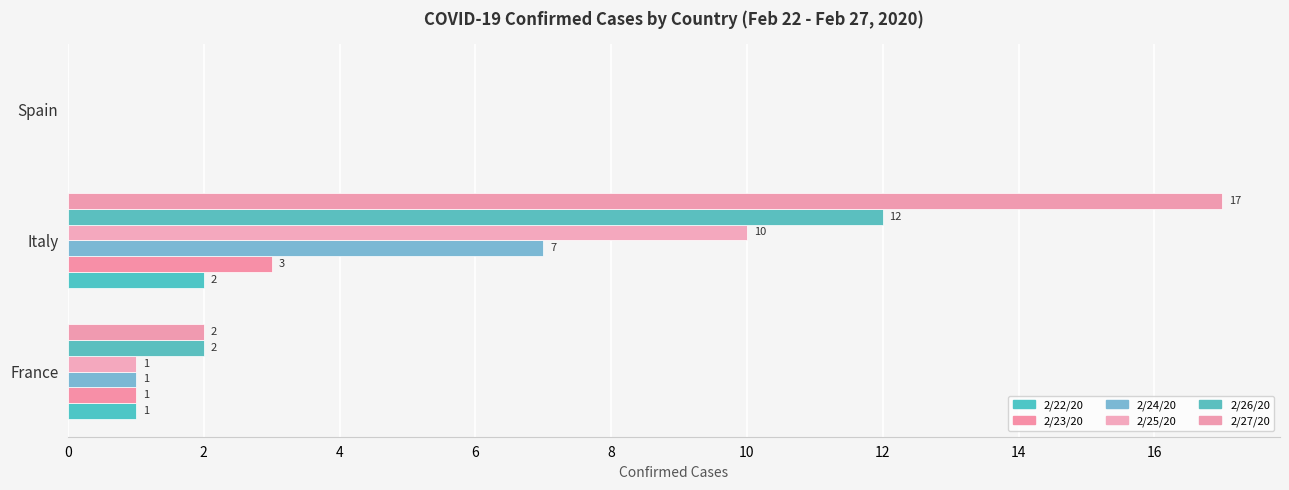

Reading right to left, transcribe all the data shown in this chart.

2/22/20: 0	2	1
2/23/20: 0	3	1
2/24/20: 0	7	1
2/25/20: 0	10	1
2/26/20: 0	12	2
2/27/20: 0	17	2